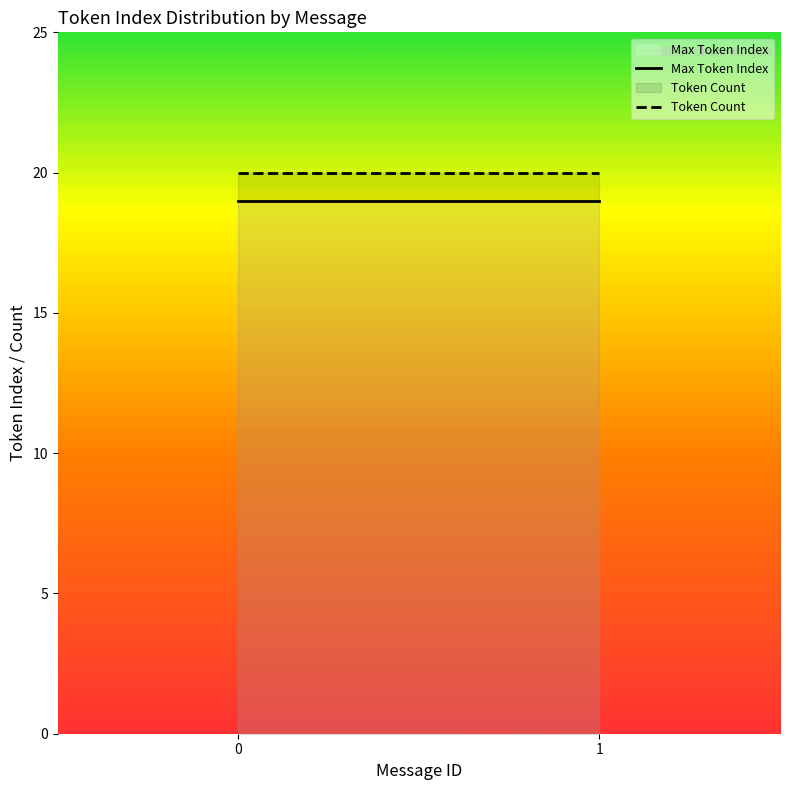

At 1, list the series in order from smallest to largest.

Max Token Index, Token Count